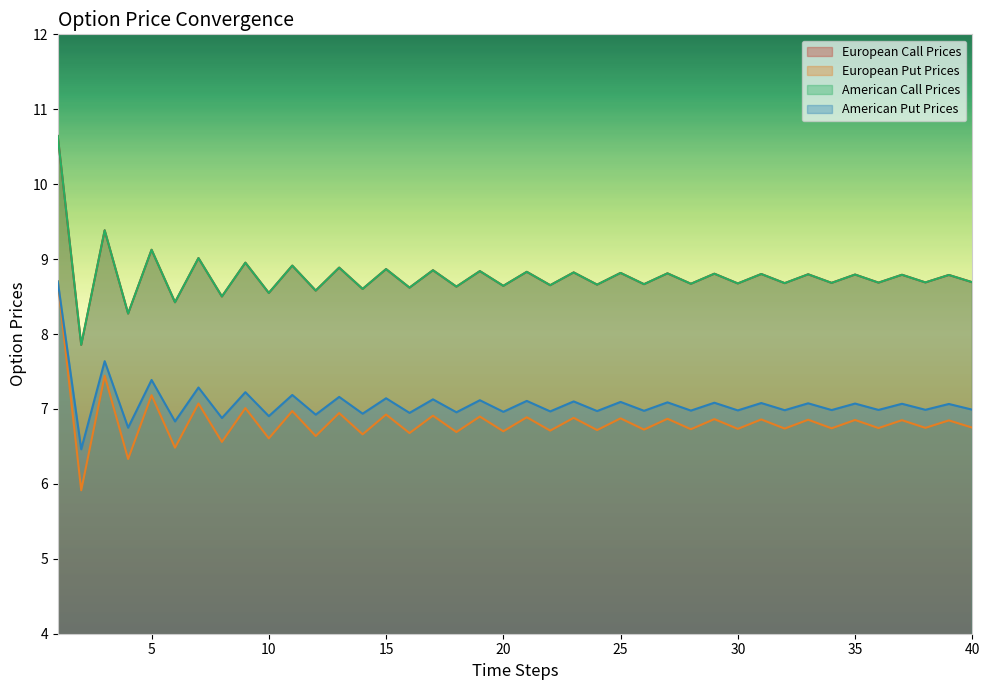

How many lines are shown in the chart?

4